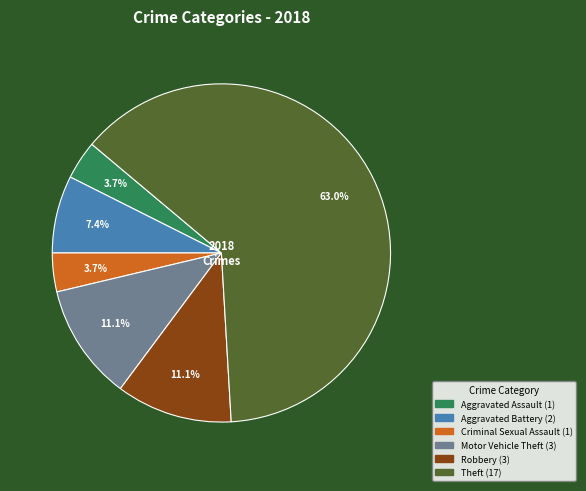

How many slices are in this pie chart?

6